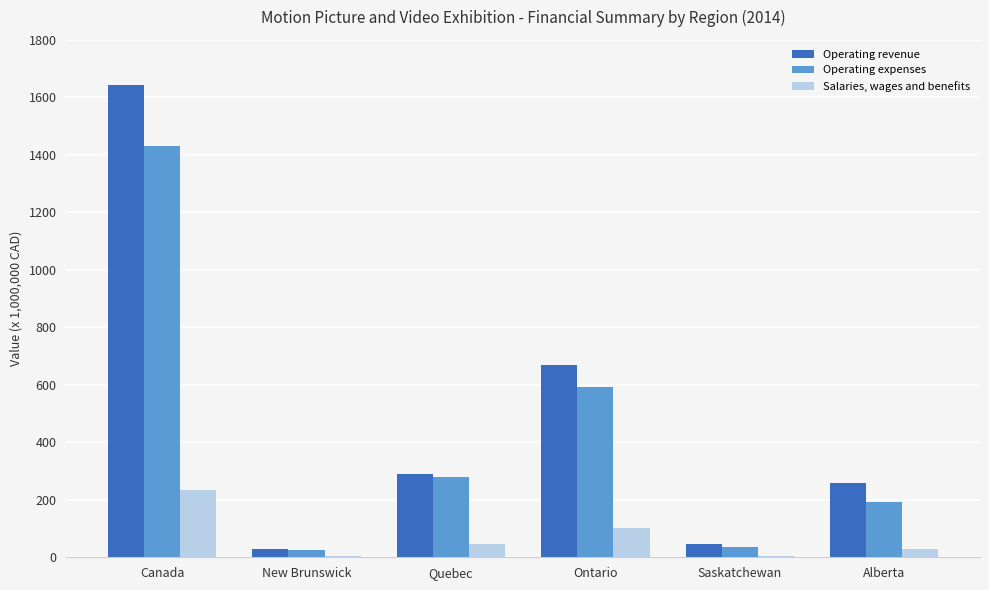

What is the maximum value shown in the chart?

1643.1